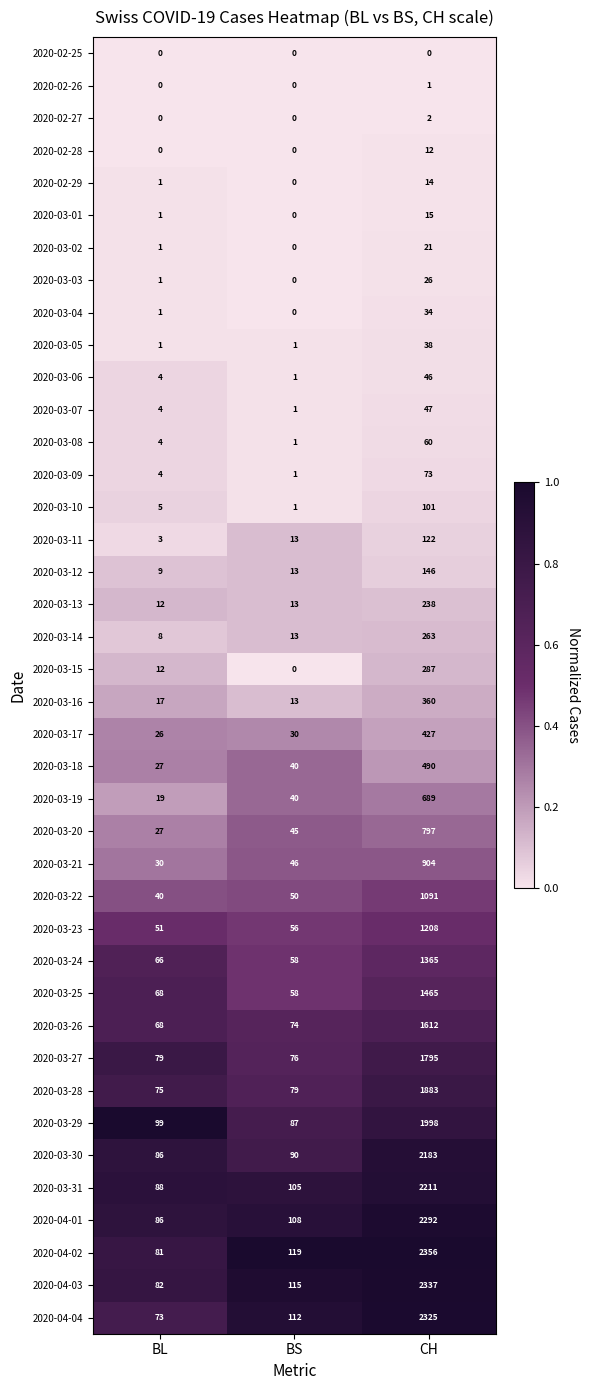

Rank the series by their maximum value, from lowest to highest.

2020-02-25, 2020-02-26, 2020-02-27, 2020-02-28, 2020-02-29, 2020-03-01, 2020-03-02, 2020-03-03, 2020-03-04, 2020-03-05, 2020-03-06, 2020-03-07, 2020-03-08, 2020-03-09, 2020-03-10, 2020-03-11, 2020-03-12, 2020-03-13, 2020-03-14, 2020-03-15, 2020-03-16, 2020-03-17, 2020-03-18, 2020-03-19, 2020-03-20, 2020-03-21, 2020-03-22, 2020-03-23, 2020-03-24, 2020-03-25, 2020-03-26, 2020-03-27, 2020-03-28, 2020-03-29, 2020-03-30, 2020-03-31, 2020-04-01, 2020-04-04, 2020-04-03, 2020-04-02